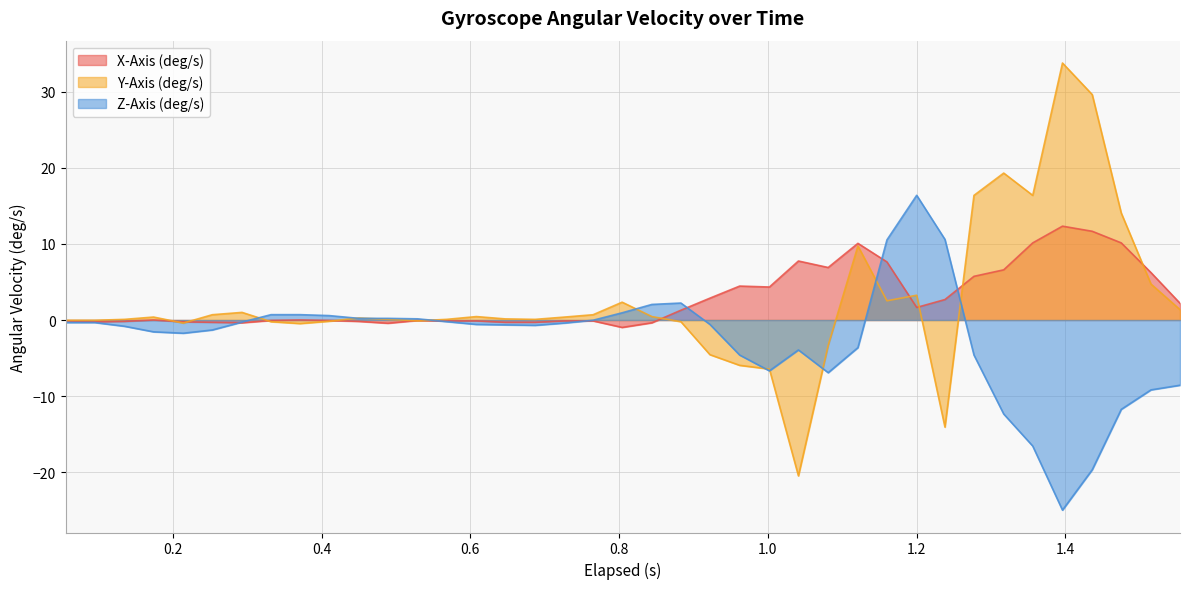

How many values in X-Axis (deg/s) are above zero?

20